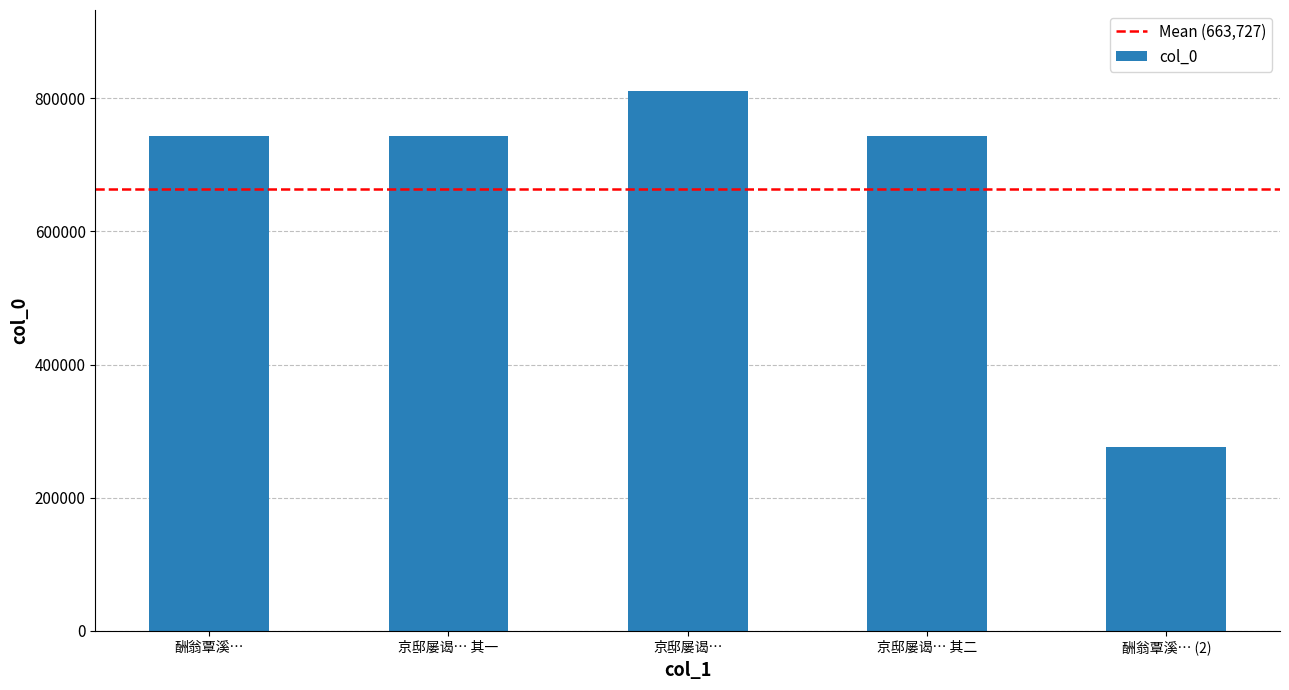

The value at 京邸屡谒… 其一 is 743865. True or false?

True